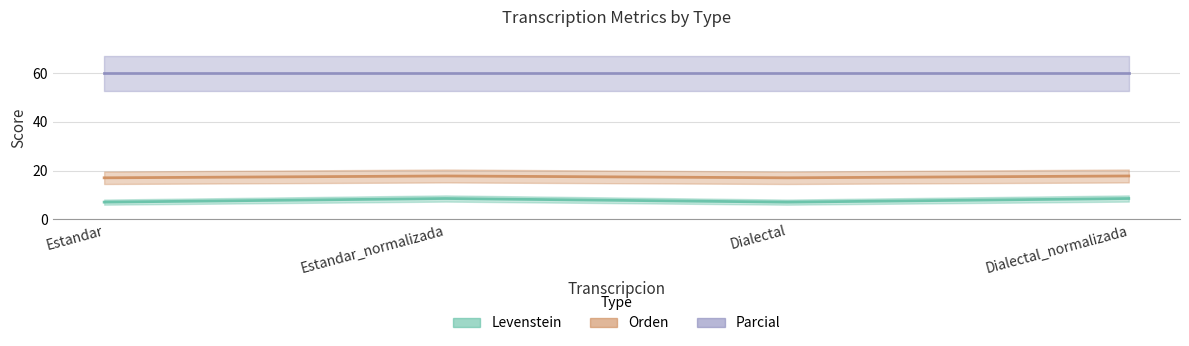

Does the chart have visible grid lines?

Yes